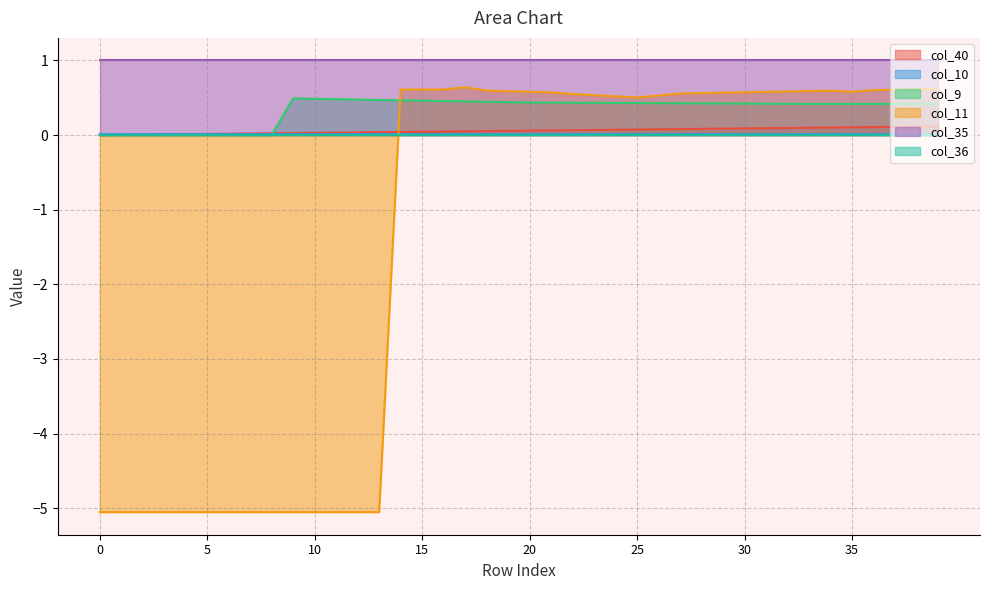

What is the minimum value shown in the chart?

-5.1